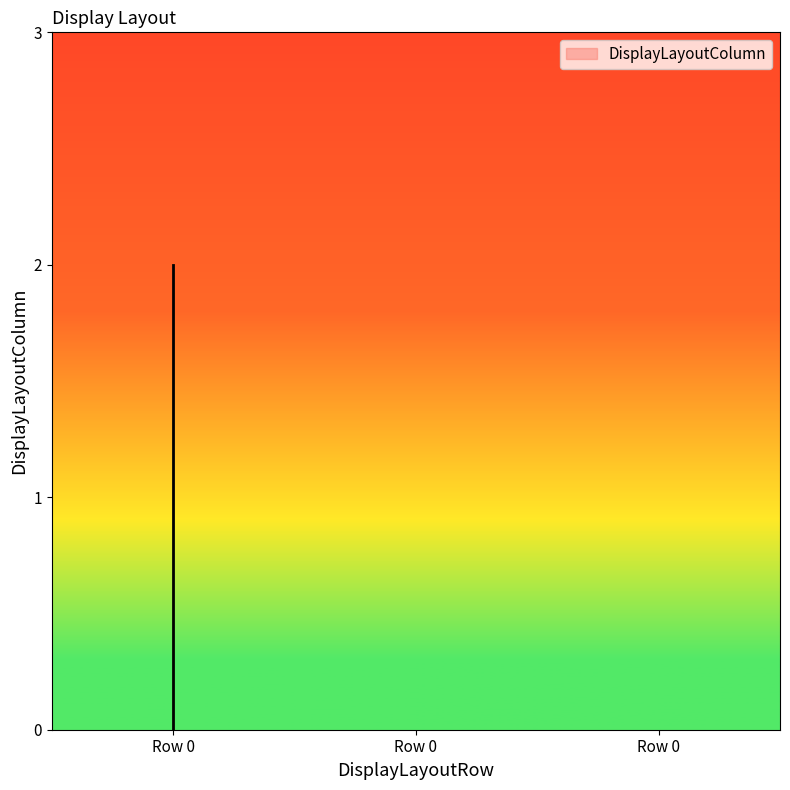

How many lines are shown in the chart?

1